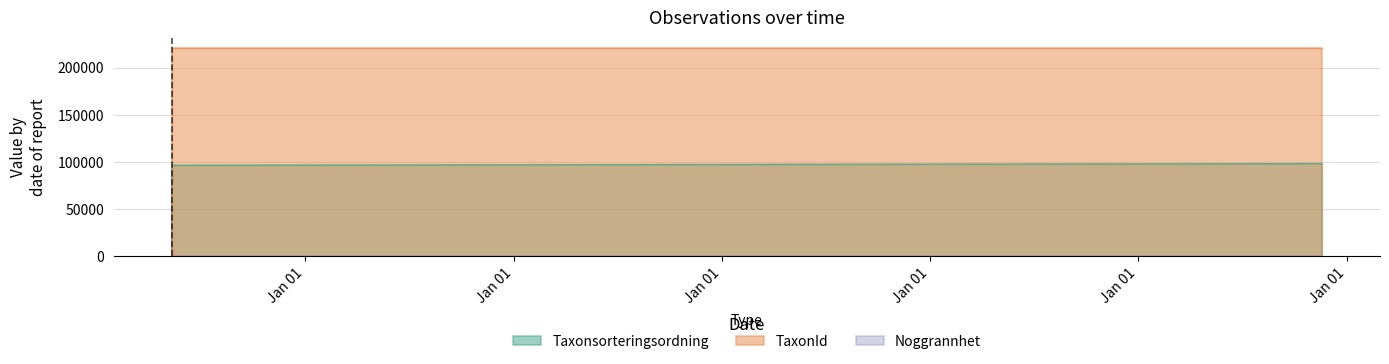

What is the maximum value shown in the chart?

220787